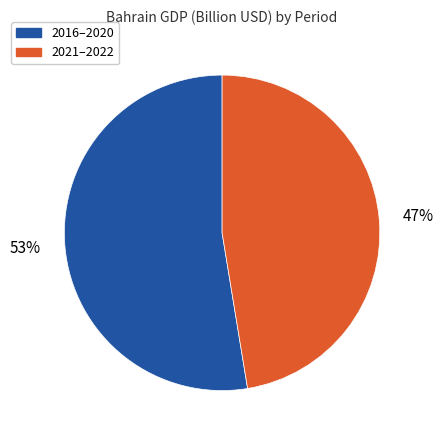

To the nearest percent, what is the average slice percentage?

50%